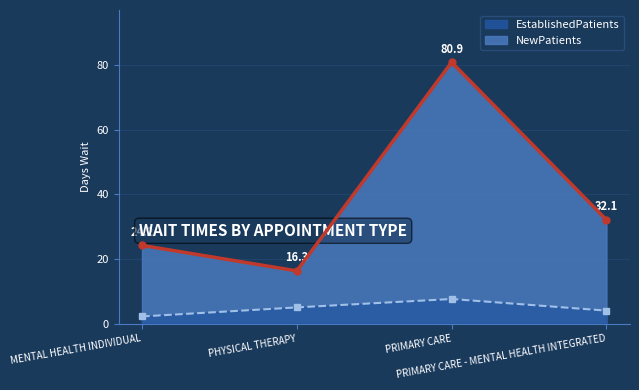

What is the spread (max minus min) of values at MENTAL HEALTH INDIVIDUAL?

22.0